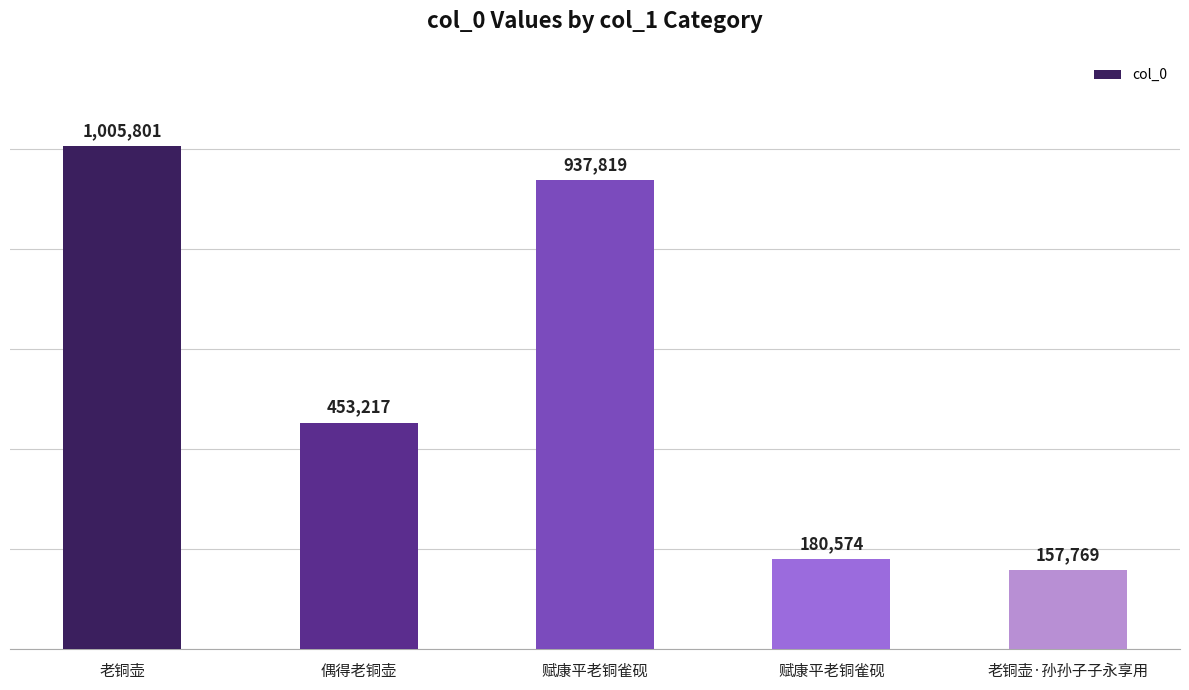

What is the difference between the values at 赋康平老铜雀砚 and 赋康平老铜雀砚?

757245